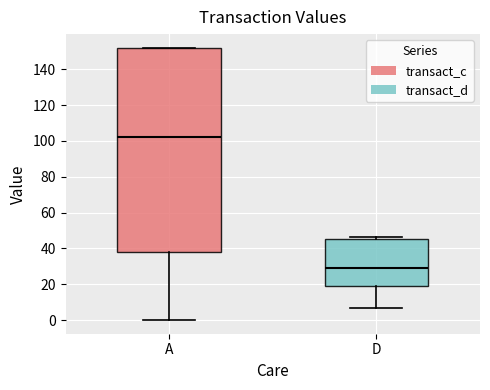

Where is the upper edge of the box for A on the y-axis? The values are not printed on the chart, so give them approximately, as read against the axis.

152